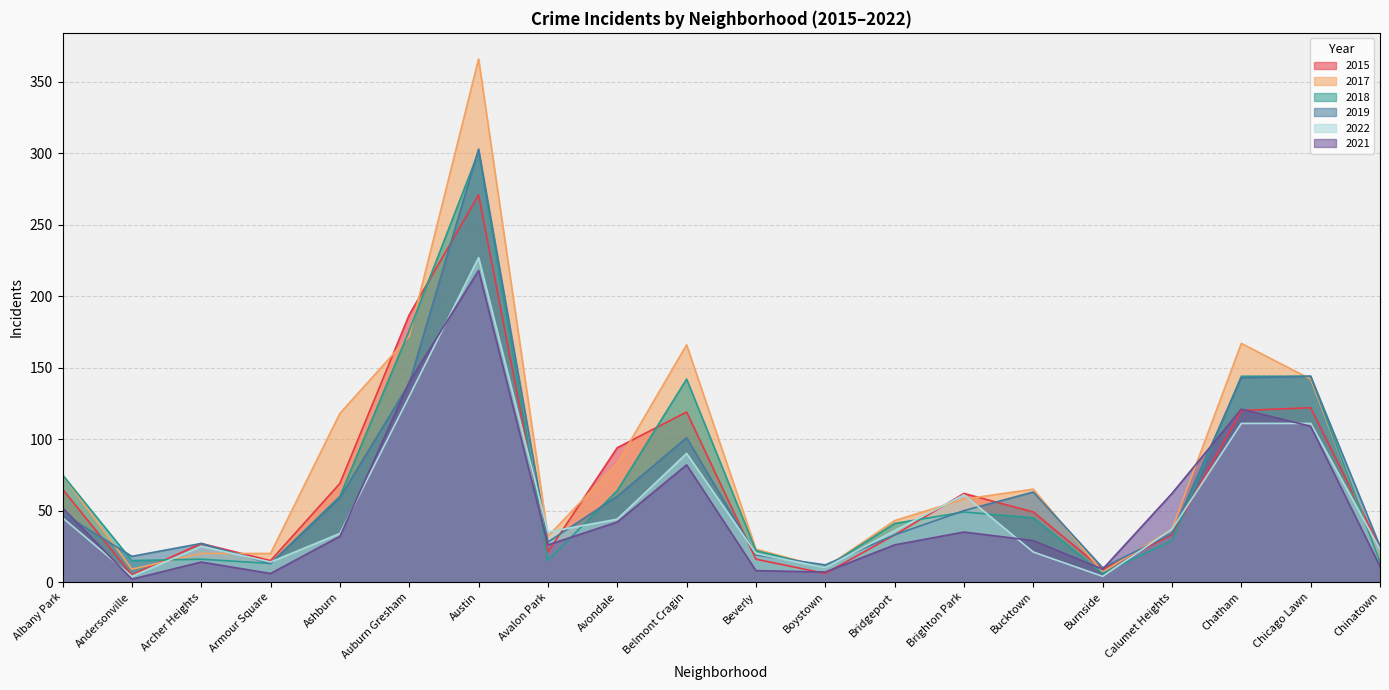

What are all the series names shown in the legend?

2015, 2017, 2018, 2019, 2022, 2021